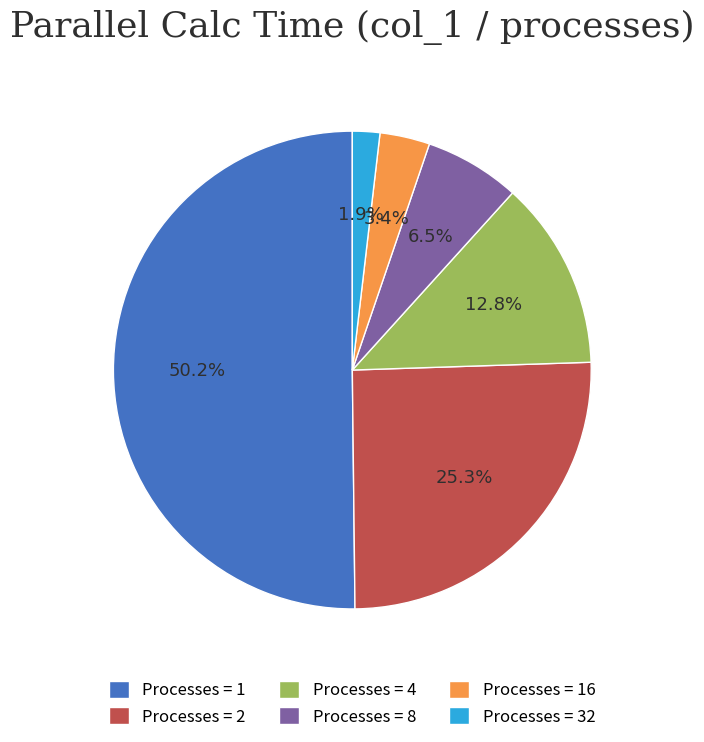

Is the sum of Processes = 16 and Processes = 2 greater than half?

No